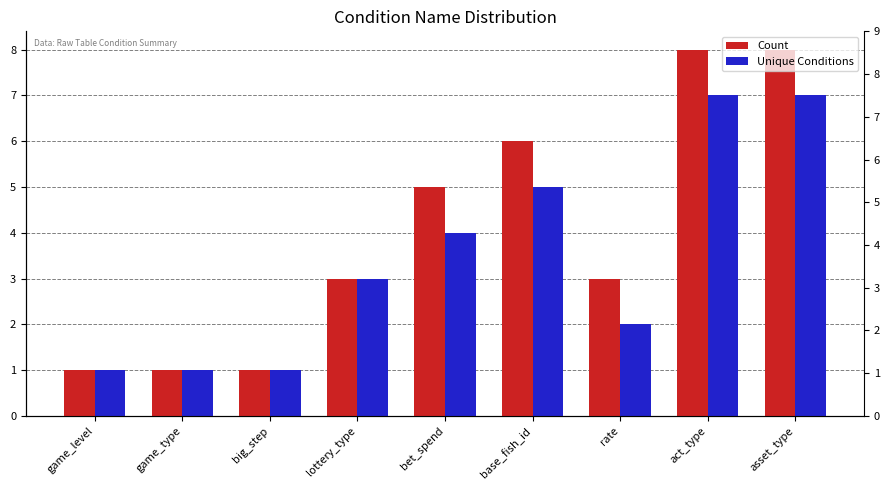

At which label does Count reach its minimum?

game_level